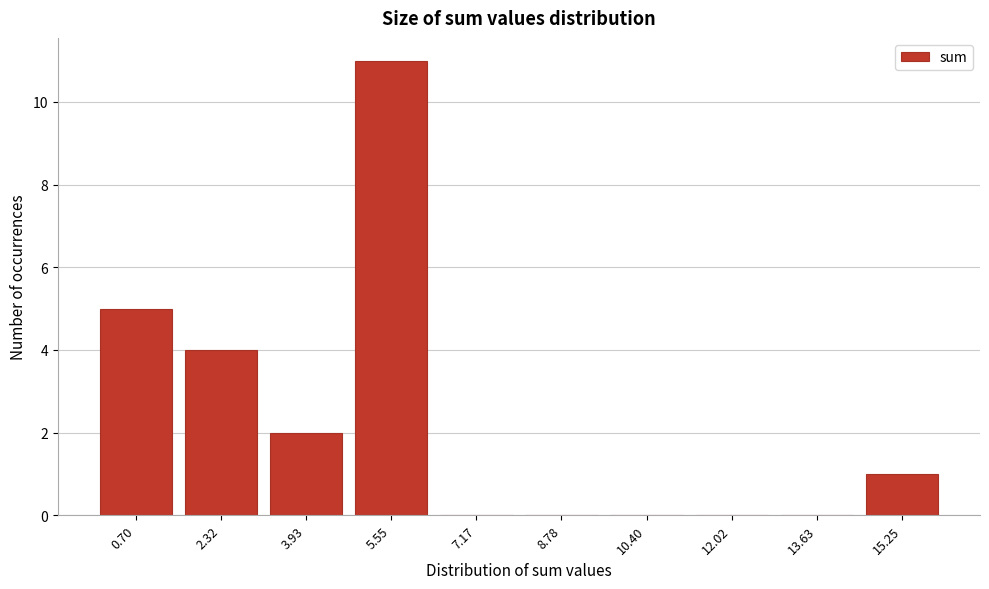

Reading left to right, list all the values displayed in this chart.

0.70=5	2.32=4	3.93=2	5.55=11	7.17=0	8.78=0	10.40=0	12.02=0	13.63=0	15.25=1